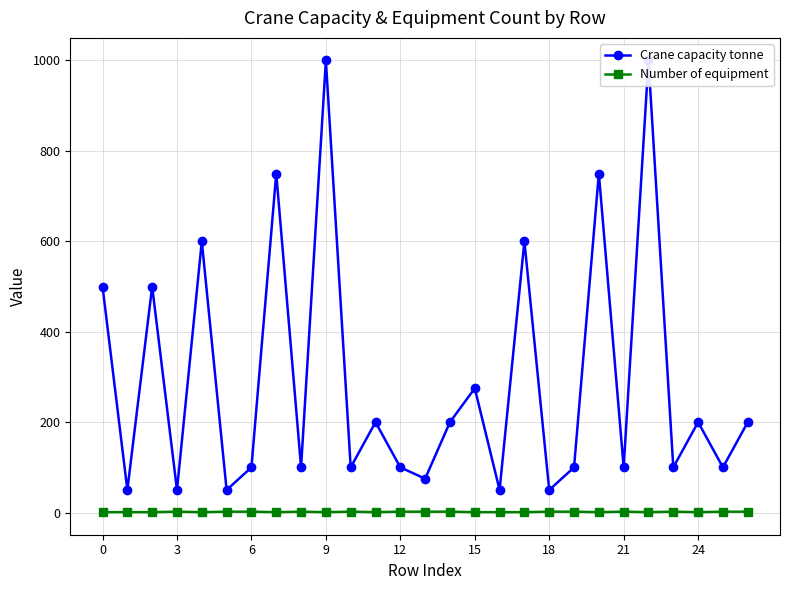

True or false: Number of equipment and Crane capacity tonne cross at least once.

False